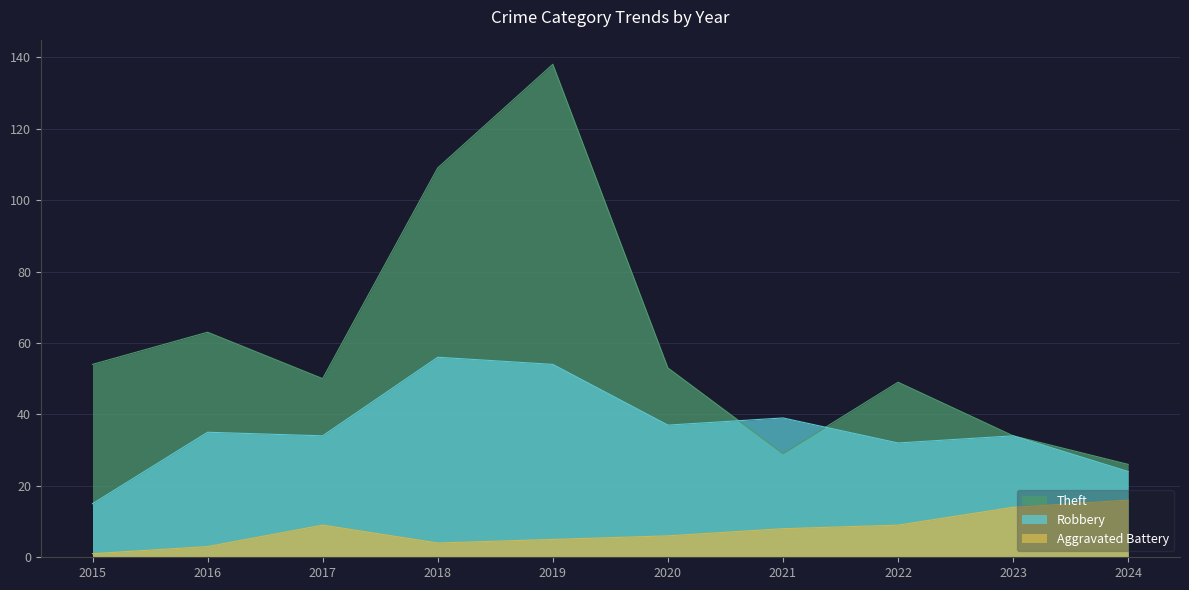

The Theft series shows 63 at 2016. True or false?

True